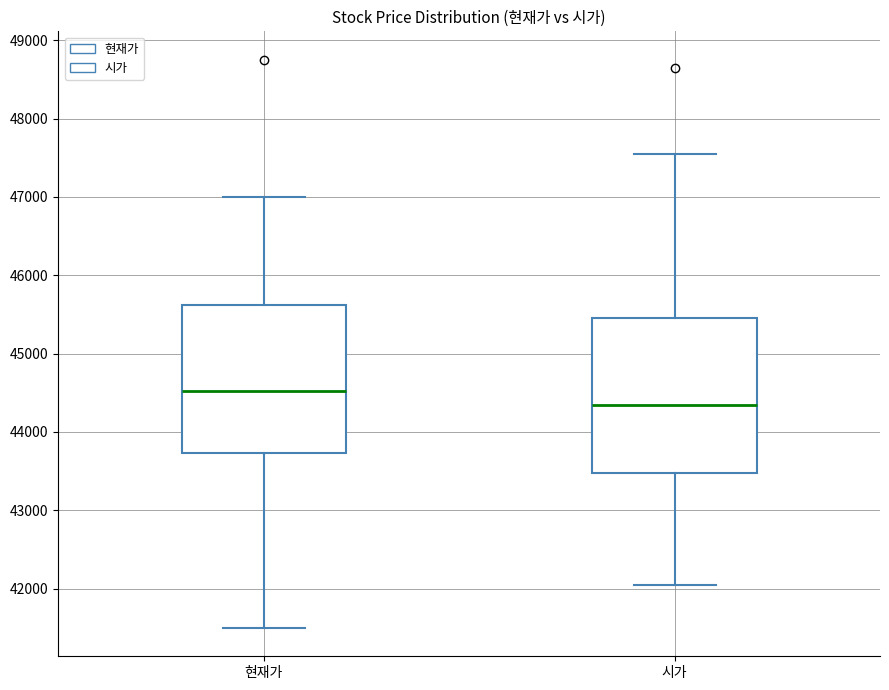

Which box's median line is the lowest?

시가